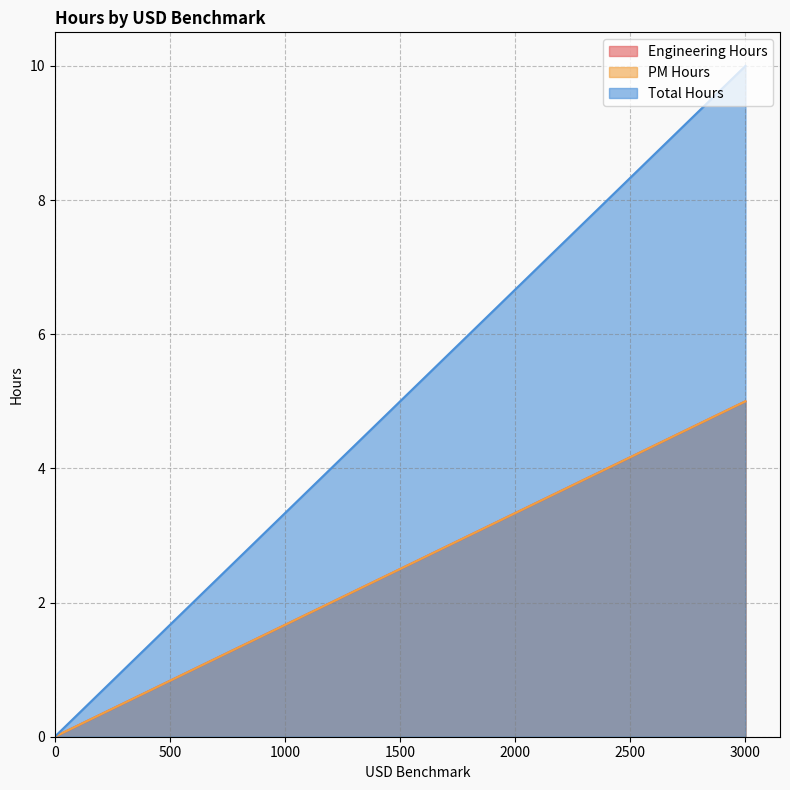

How many lines are shown in the chart?

3